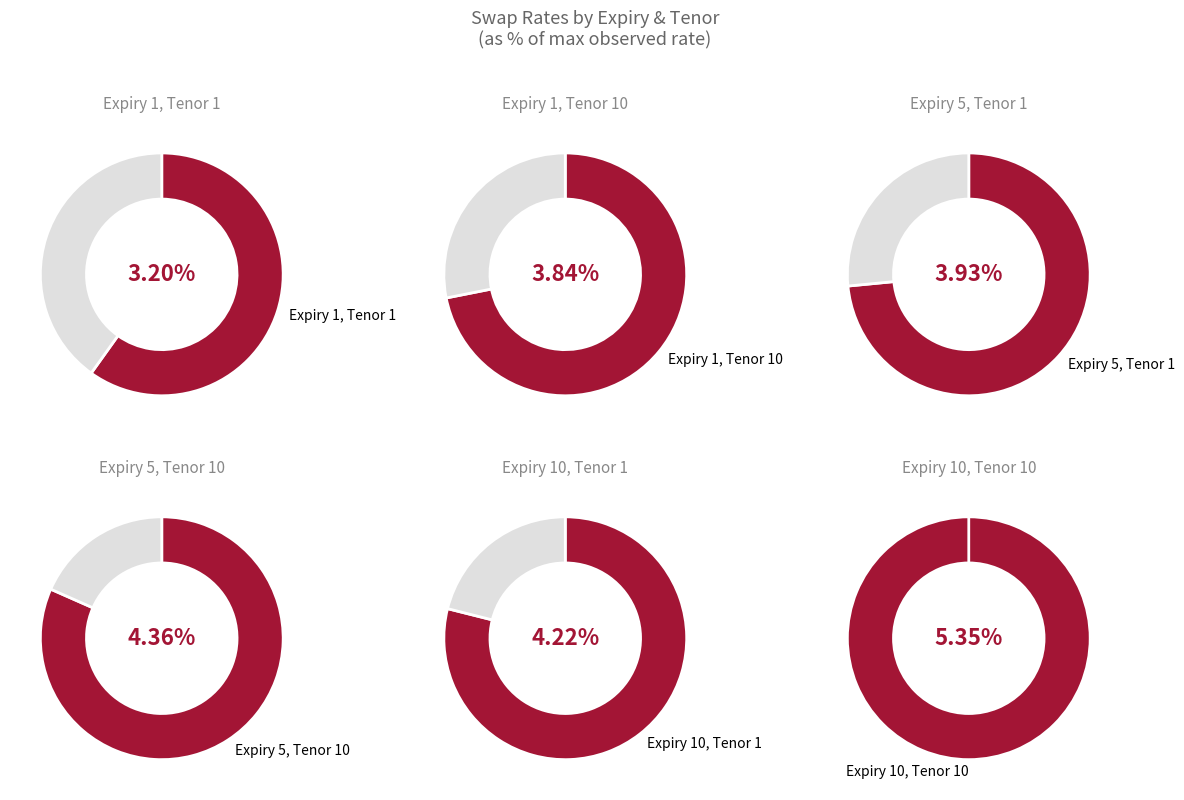

What is the smallest slice in the pie chart?

Expiry 1, Tenor 1